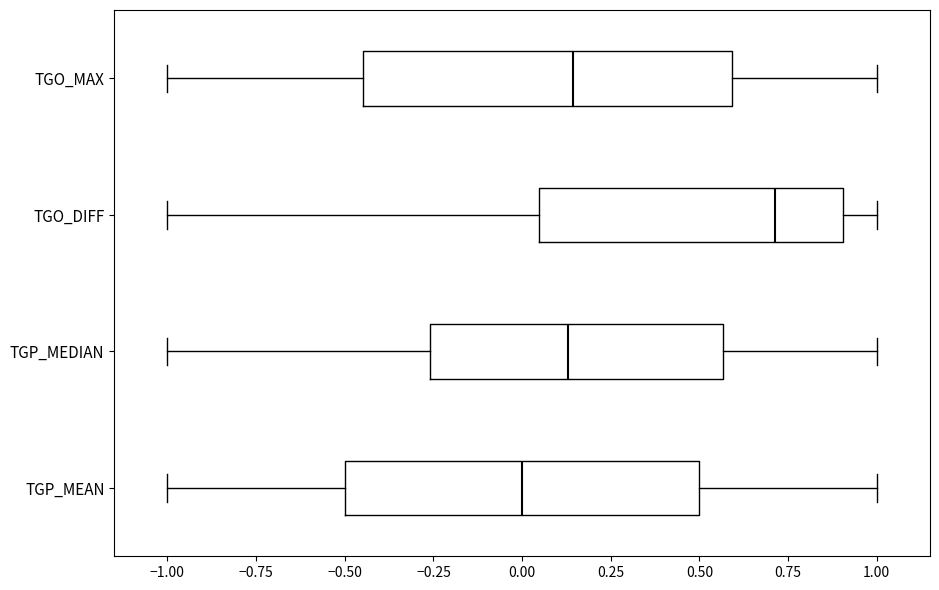

Which box's median line is the furthest to the left?

TGP_MEAN